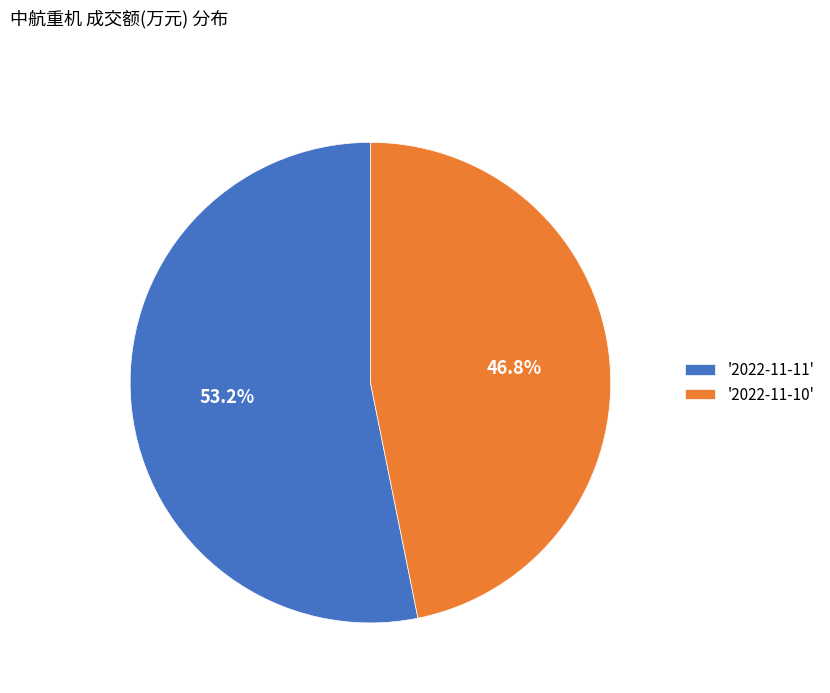

Does any single category account for the majority?

Yes